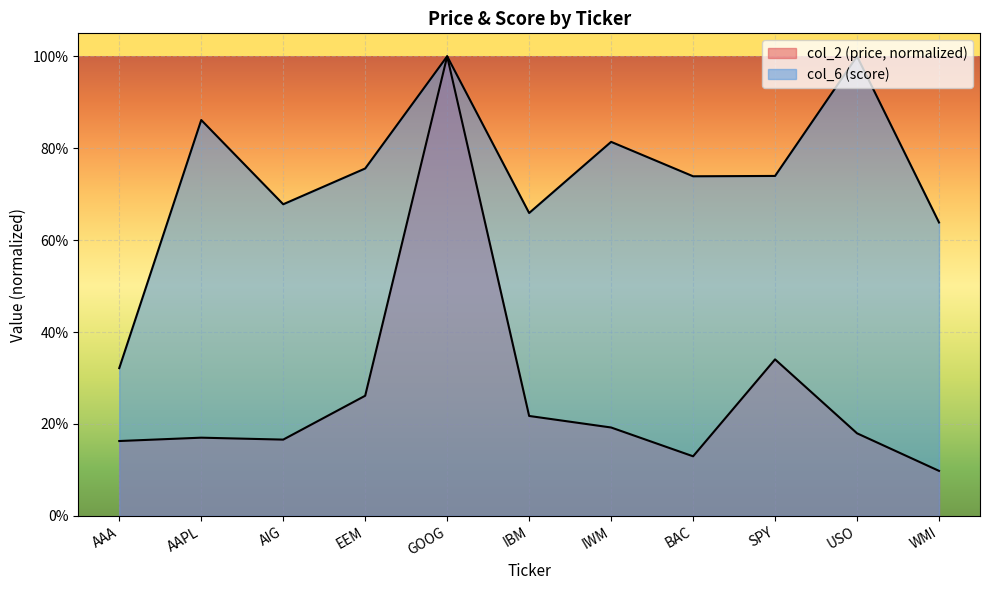

The value of col_2 at AAPL is 0.2. True or false?

False